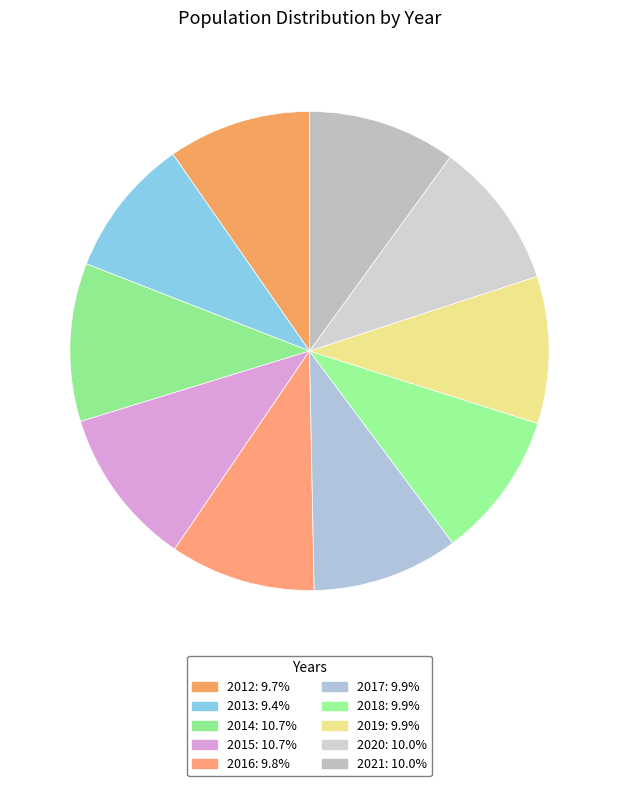

How many slices are in this pie chart?

10